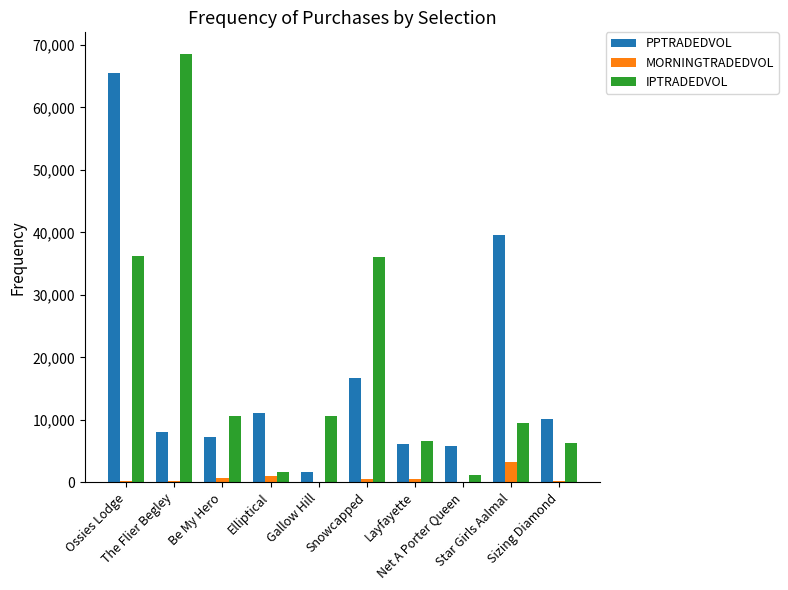

Count the number of categories in the chart.

10